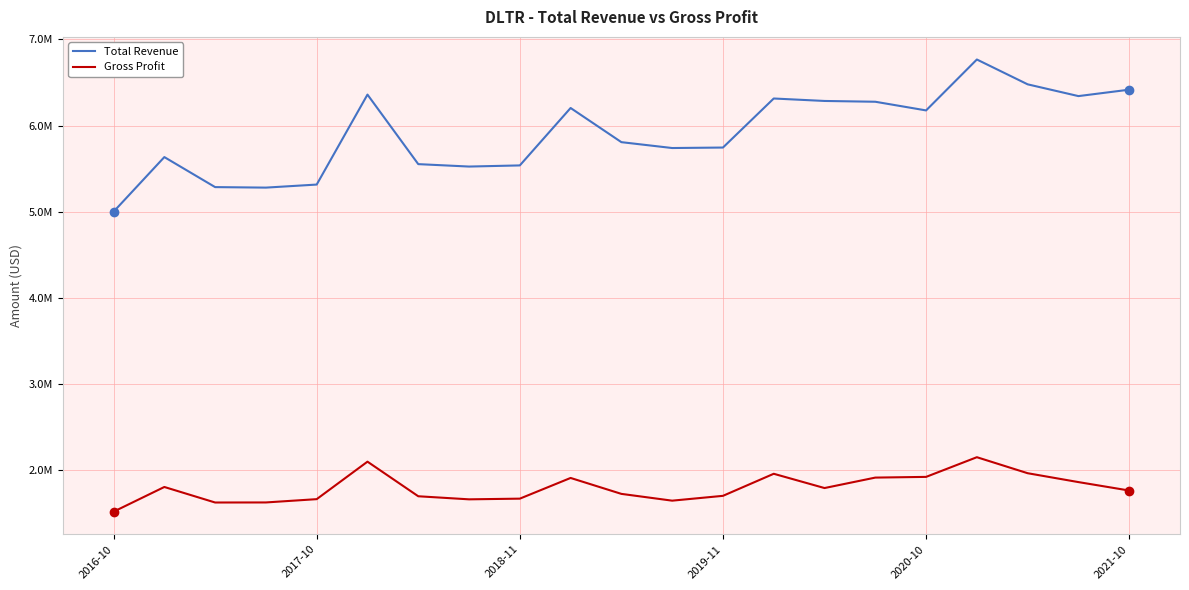

How many interior local peaks does the Total Revenue series have?

5